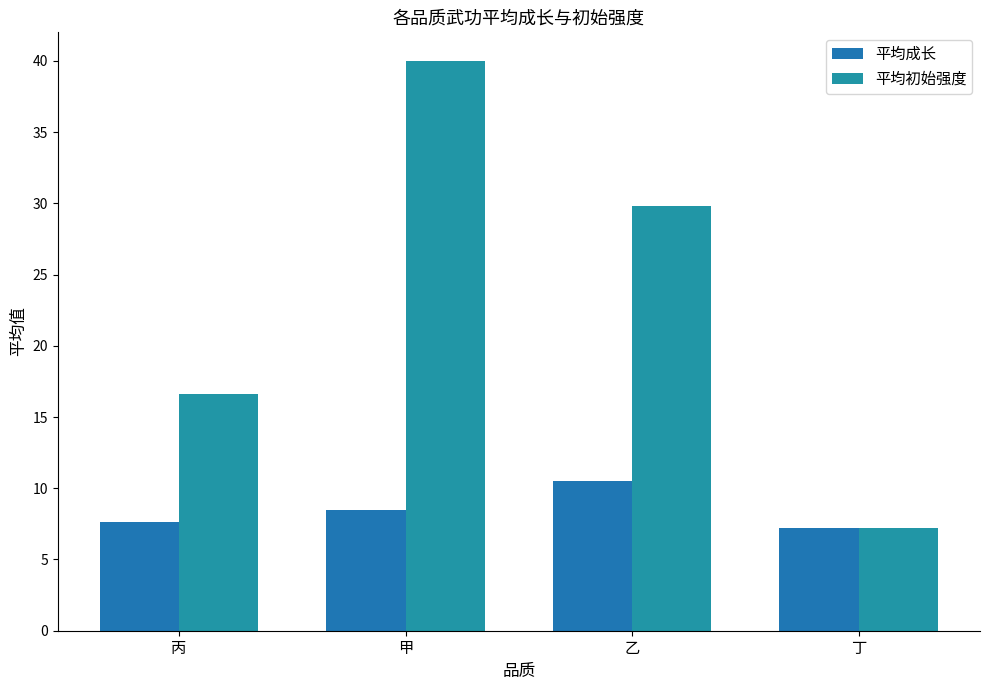

What position from the left is 丁?

4